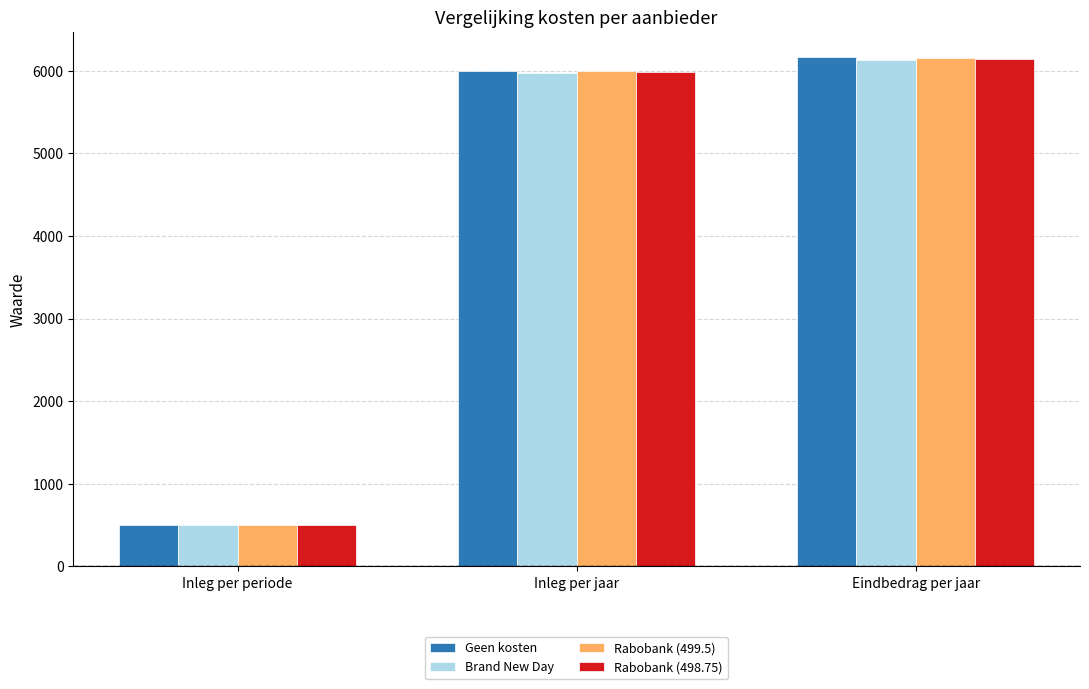

At how many categories does at least one series exceed 1867?

2